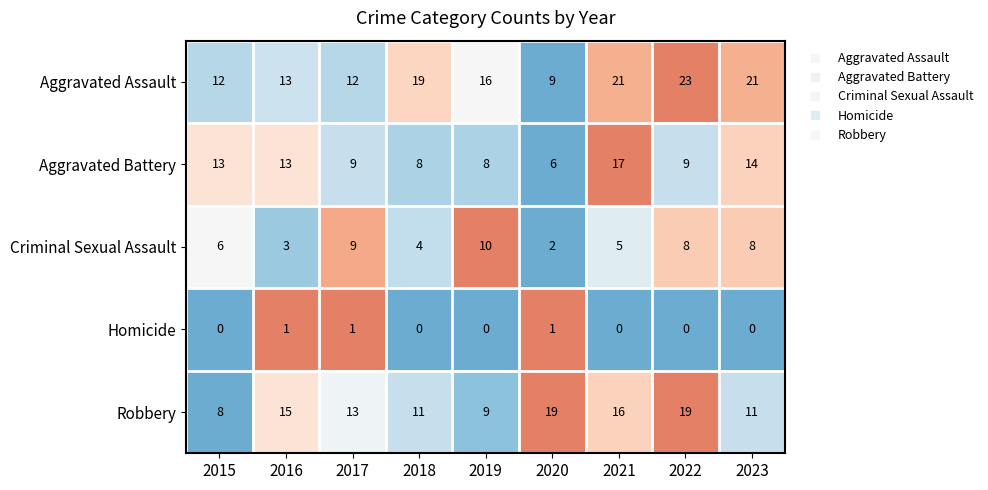

What is the maximum value for Criminal Sexual Assault?

10